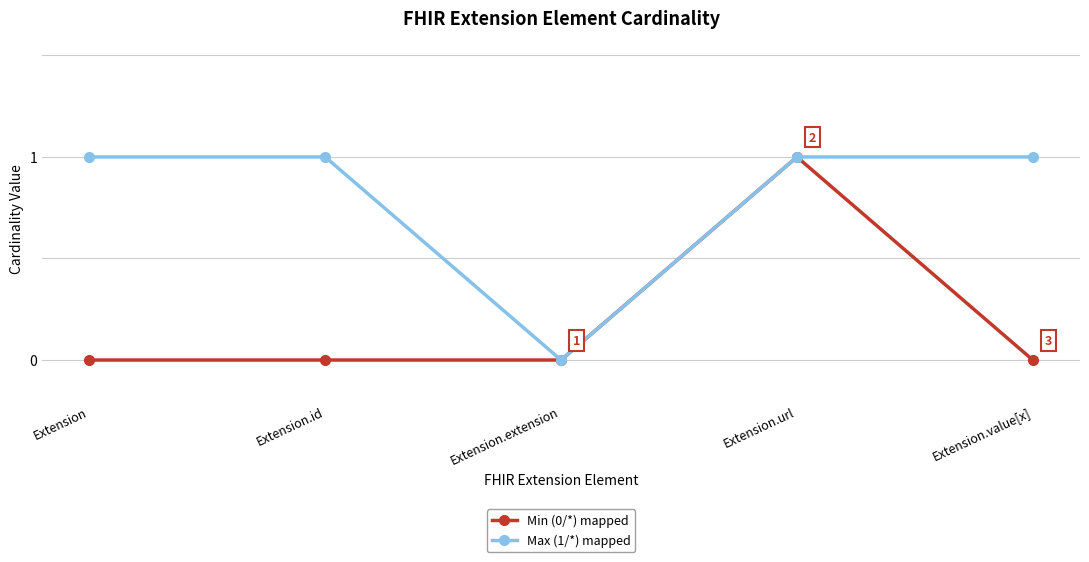

The Max (1/*) mapped series shows 1 at Extension.id. True or false?

True